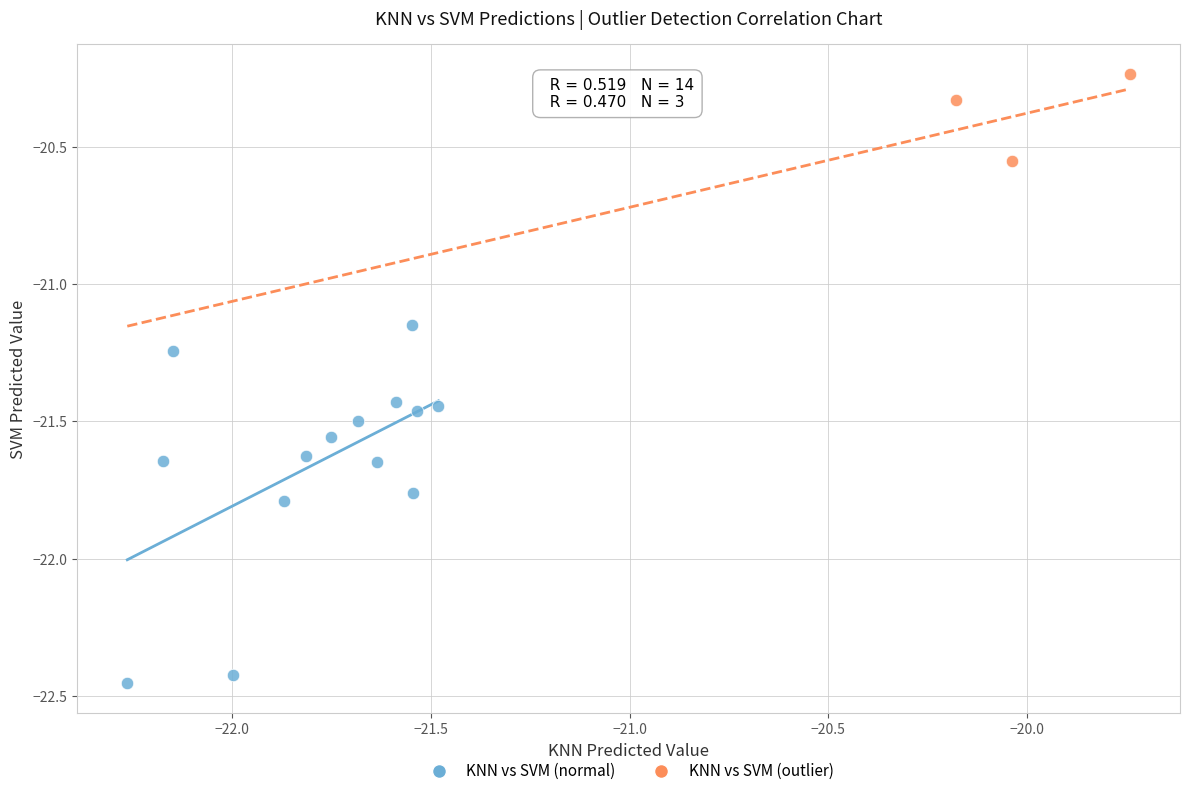

Which series has the widest spread of Y values?

KNN vs SVM (normal)